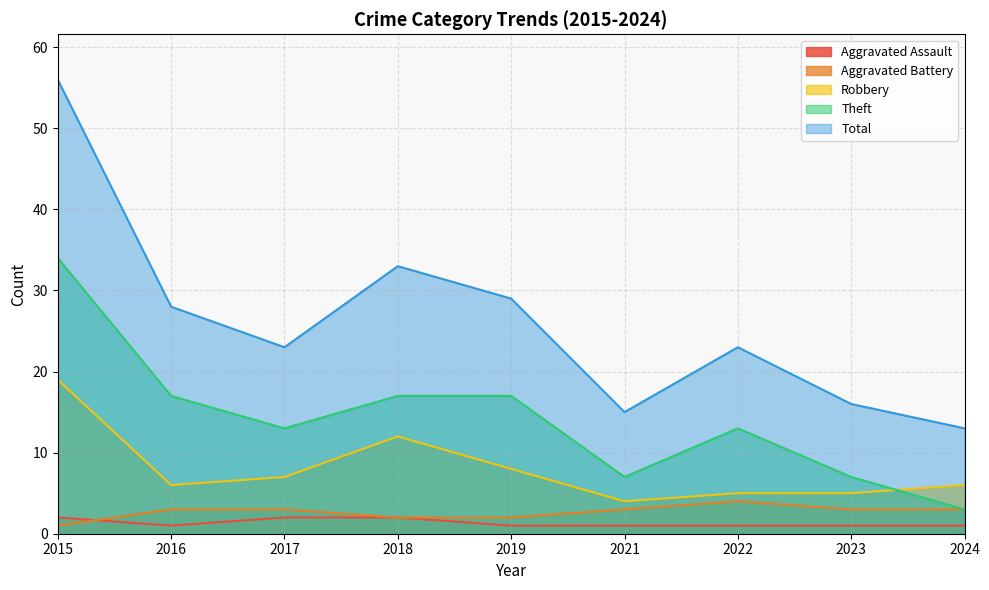

What are all the series names shown in the legend?

Aggravated Assault, Aggravated Battery, Robbery, Theft, Total